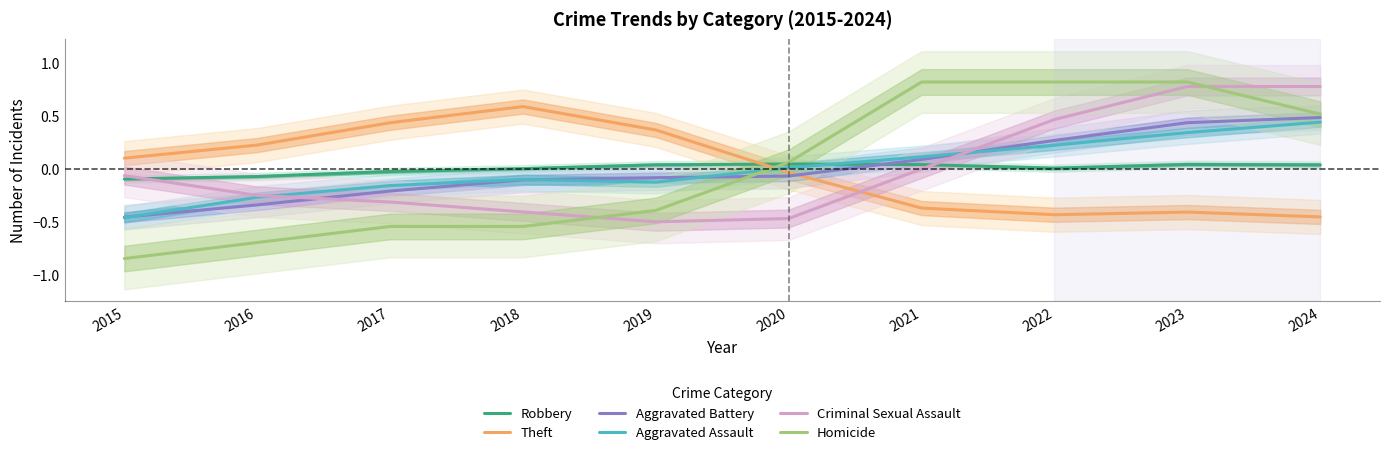

What is the difference between the second highest and second lowest values in the Criminal Sexual Assault series?

1.2